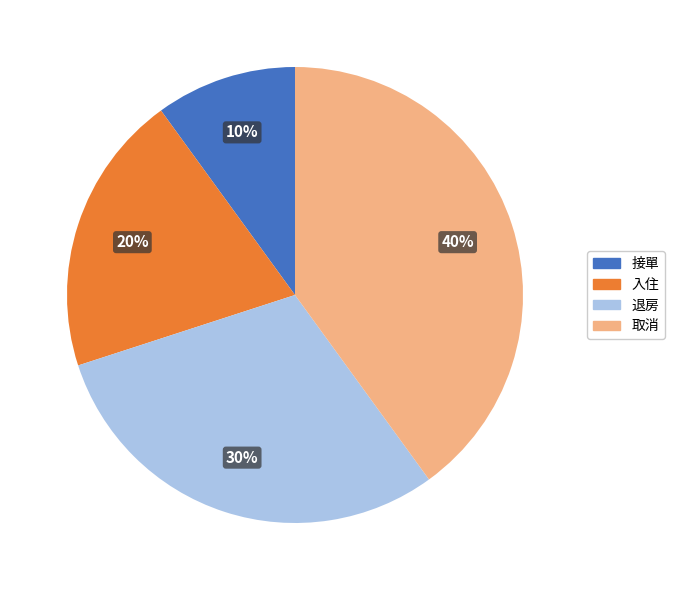

Between 退房 and 接單, which is larger?

退房